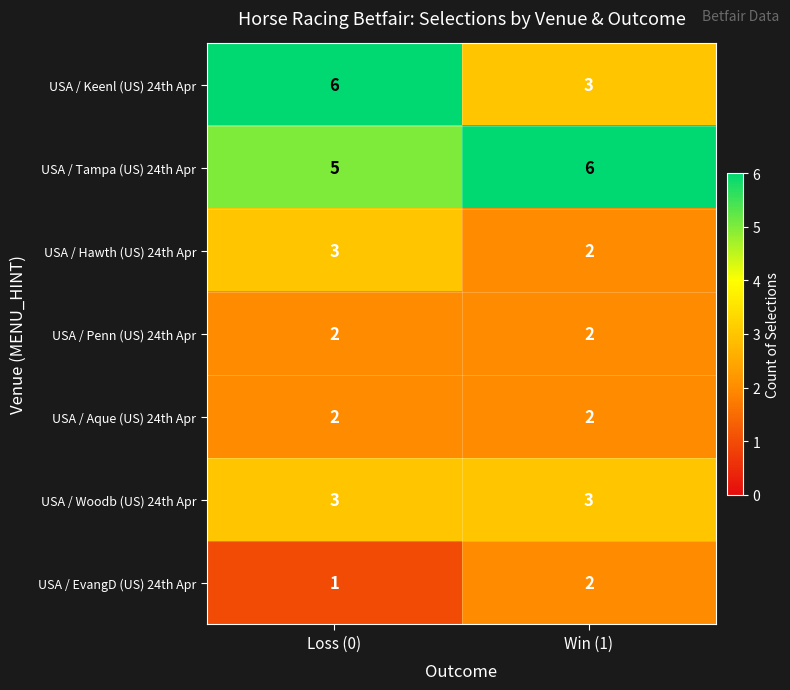

Reading left to right, what are all the values shown in this chart?

USA / Keenl (US) 24th Apr: Loss (0)=6	Win (1)=3
USA / Tampa (US) 24th Apr: Loss (0)=5	Win (1)=6
USA / Hawth (US) 24th Apr: Loss (0)=3	Win (1)=2
USA / Penn (US) 24th Apr: Loss (0)=2	Win (1)=2
USA / Aque (US) 24th Apr: Loss (0)=2	Win (1)=2
USA / Woodb (US) 24th Apr: Loss (0)=3	Win (1)=3
USA / EvangD (US) 24th Apr: Loss (0)=1	Win (1)=2